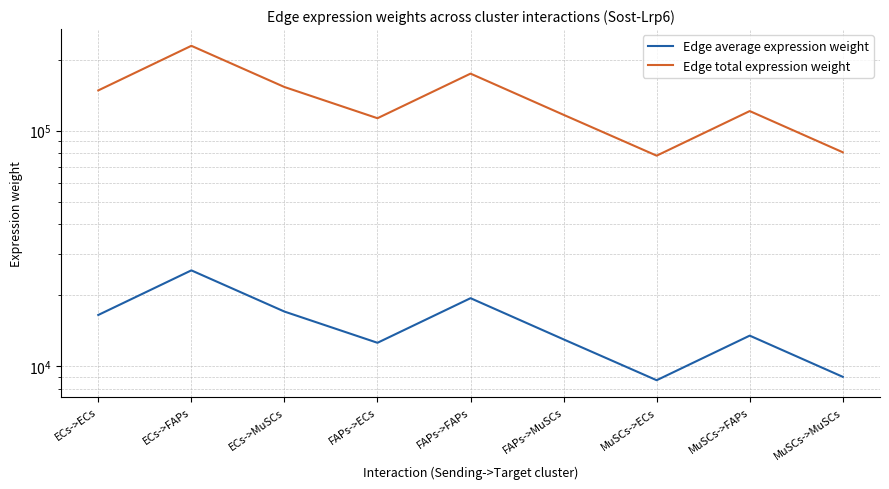

How many data points in Edge total expression weight are less than 121167?

4